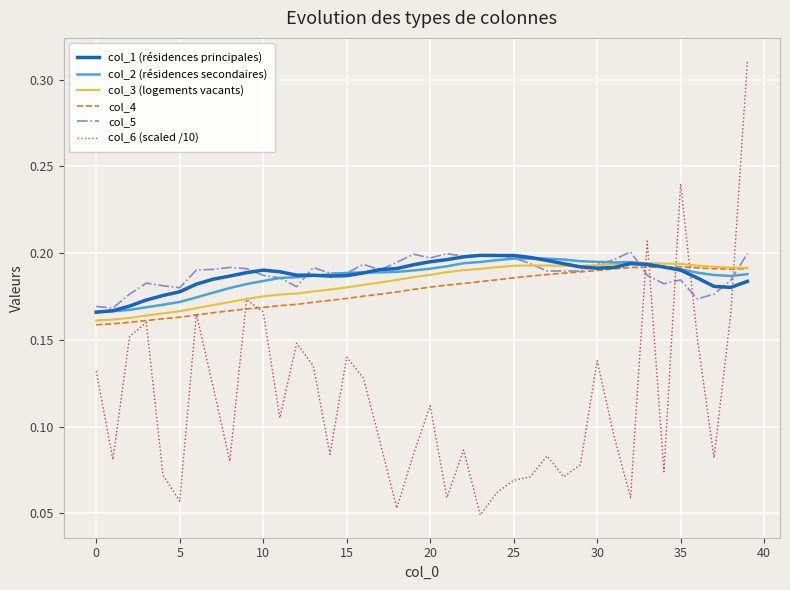

Which series has the widest spread of values?

col_6 (scaled /10)